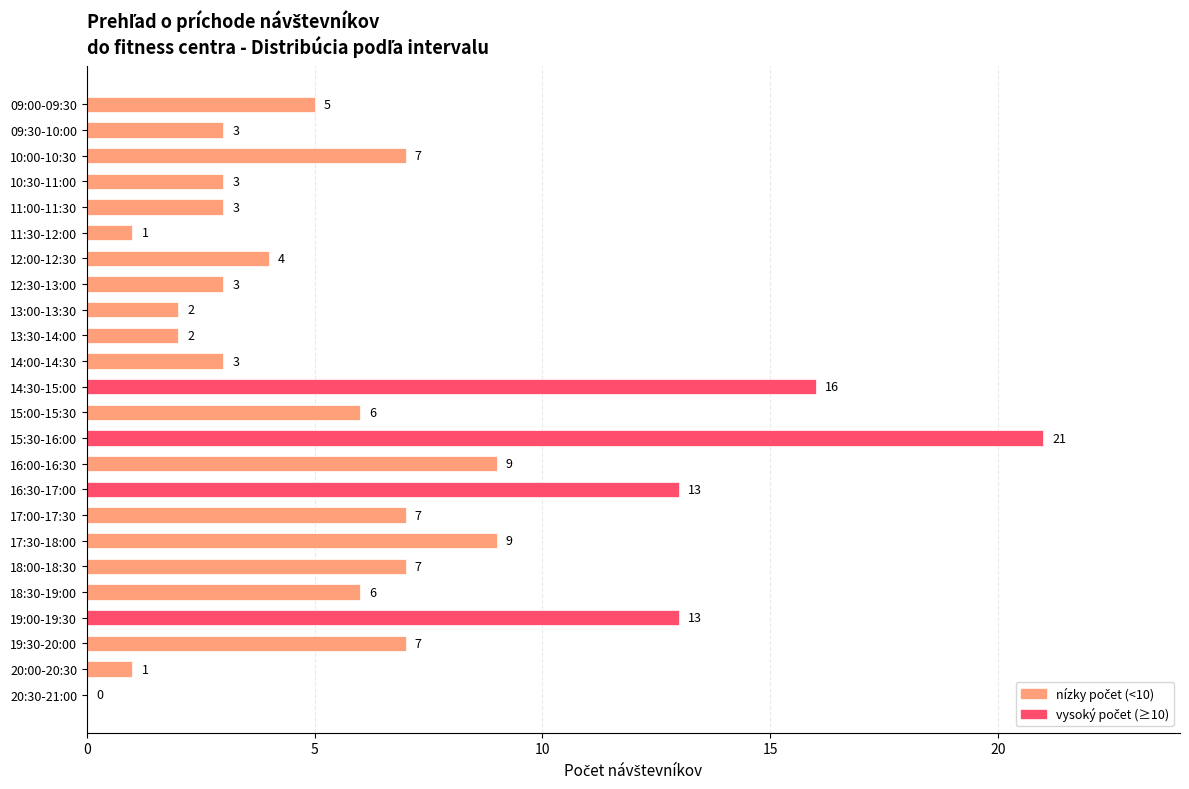

What is the maximum value shown in the chart?

21